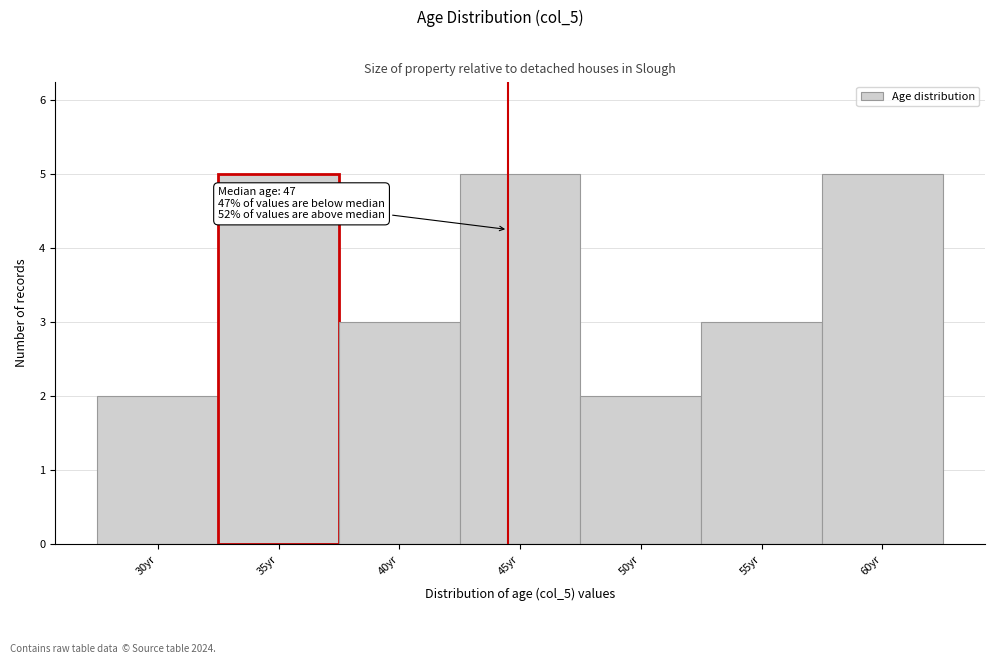

Reading left to right, list all the values displayed in this chart.

2	5	3	5	2	3	5